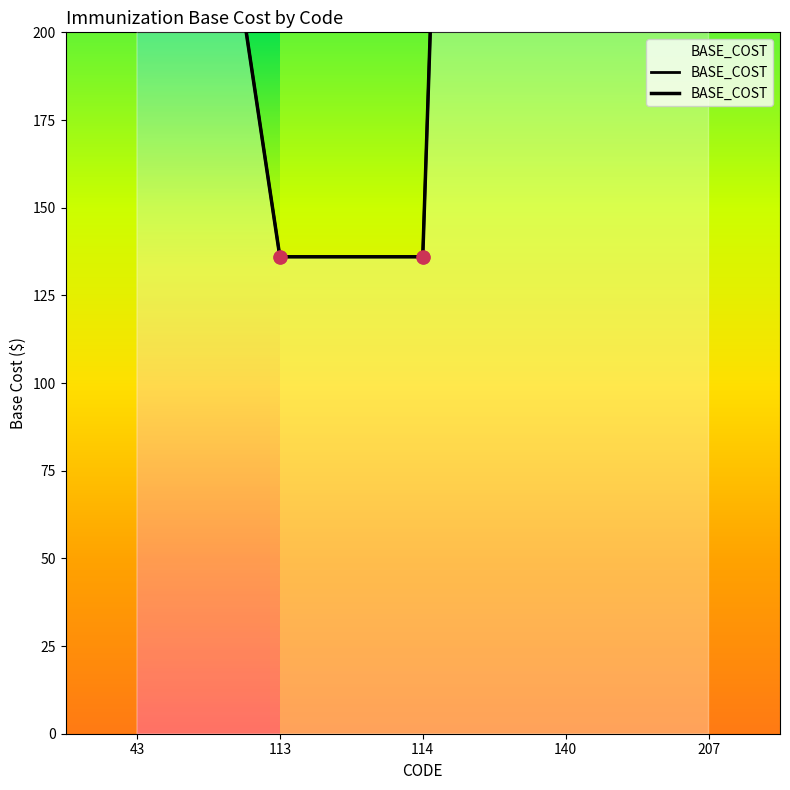

What is the change in value from 113 to 140?

+1224